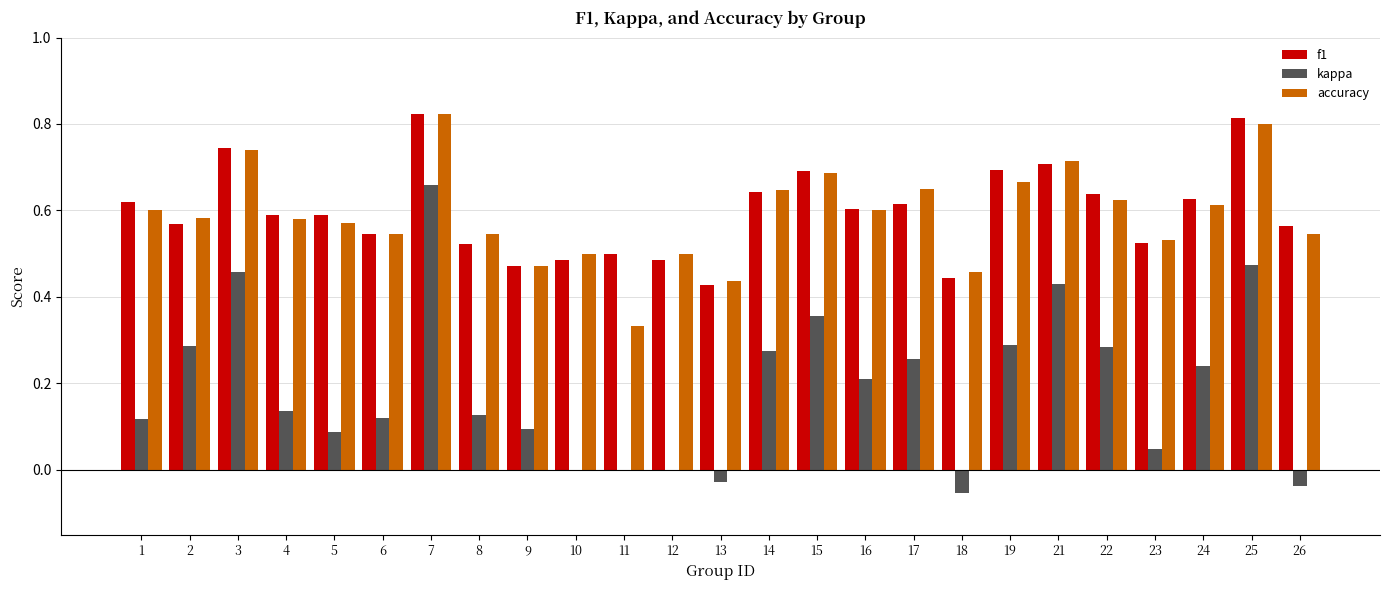

Which category has the highest value in the accuracy series?

7